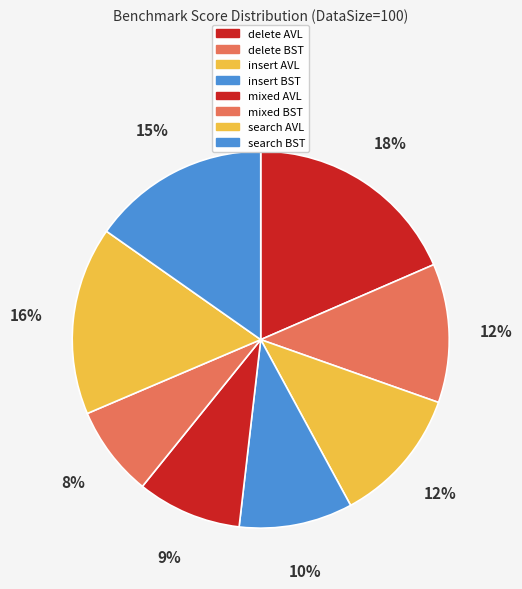

Rank the categories by value from lowest to highest.

mixedOperationsBenchmark BST, mixedOperationsBenchmark AVL, insertBenchmark BST, insertBenchmark AVL, deleteBenchmark BST, searchBenchmark BST, searchBenchmark AVL, deleteBenchmark AVL